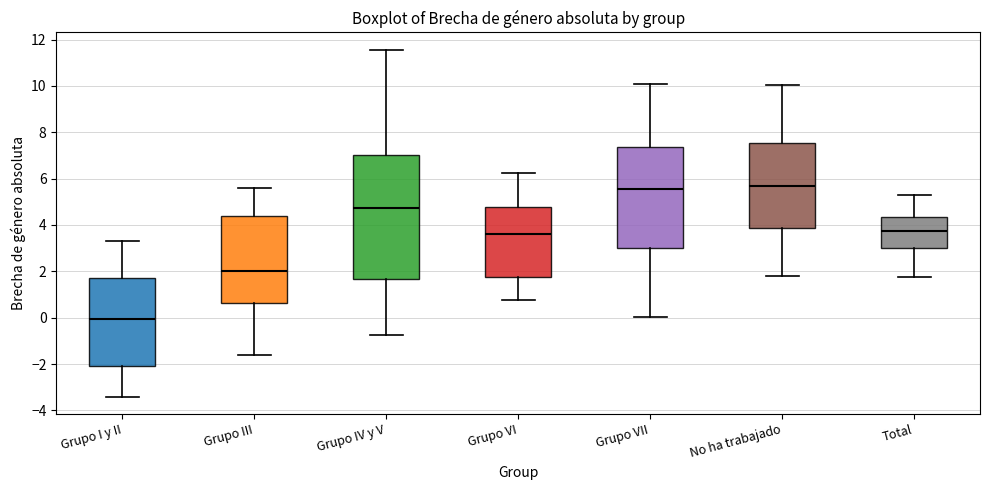

Reading left to right, read every box against the y-axis: the position of its median line, the range the box covers, and the ends of its whiskers. The values are not printed on the chart, so give them approximately, as read against the axis.

Grupo I y II: median 0.0, box -2.2 to 1.8, whiskers -3.4 to 3.4
Grupo III: median 2.0, box 0.6 to 4.4, whiskers -1.6 to 5.6
Grupo IV y V: median 4.8, box 1.6 to 7.0, whiskers -0.8 to 11.6
Grupo VI: median 3.6, box 1.8 to 4.8, whiskers 0.8 to 6.2
Grupo VII: median 5.6, box 3.0 to 7.4, whiskers 0.0 to 10.2
No ha trabajado: median 5.6, box 3.8 to 7.6, whiskers 1.8 to 10.0
Total: median 3.8, box 3.0 to 4.4, whiskers 1.8 to 5.2